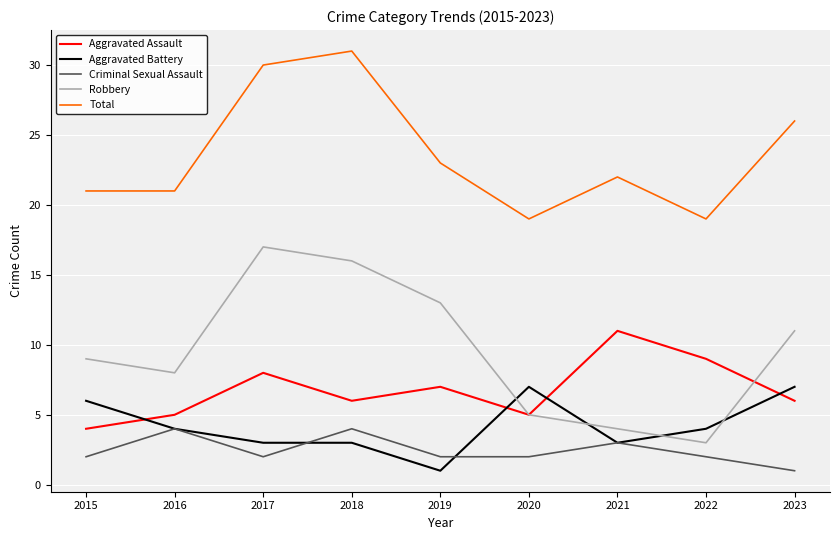

Rank the series by their maximum value, from lowest to highest.

Criminal Sexual Assault, Aggravated Battery, Aggravated Assault, Robbery, Total